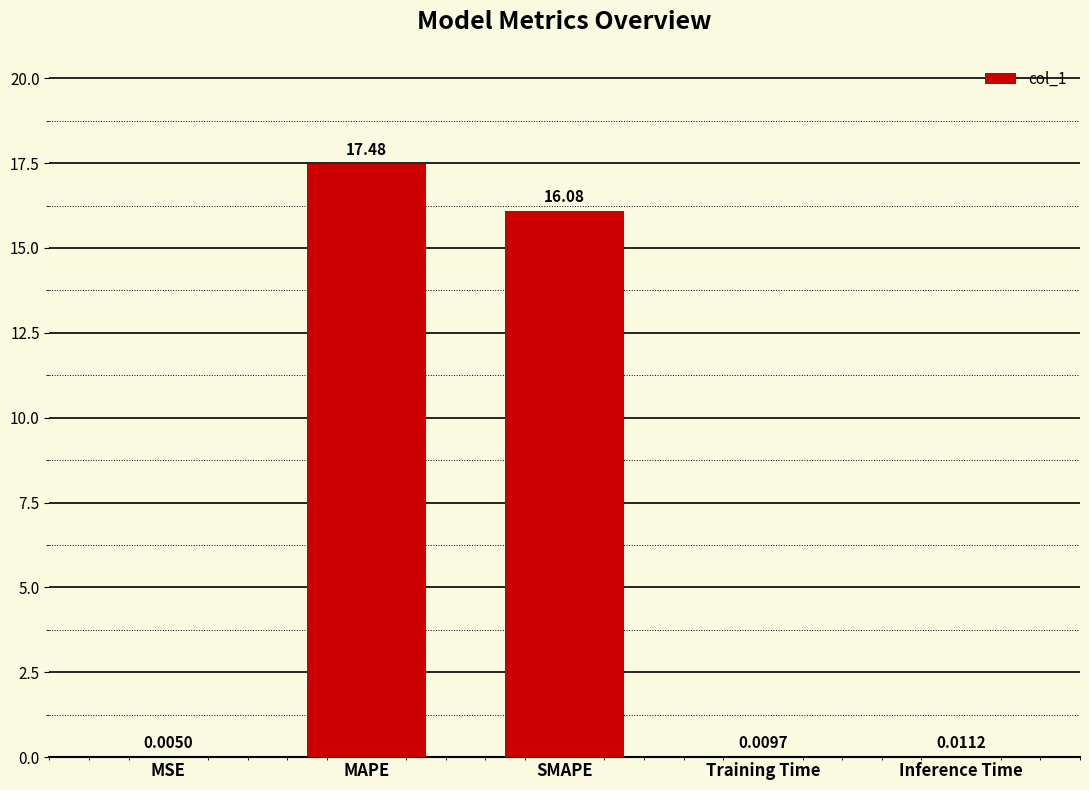

How many categories are shown in the chart?

5